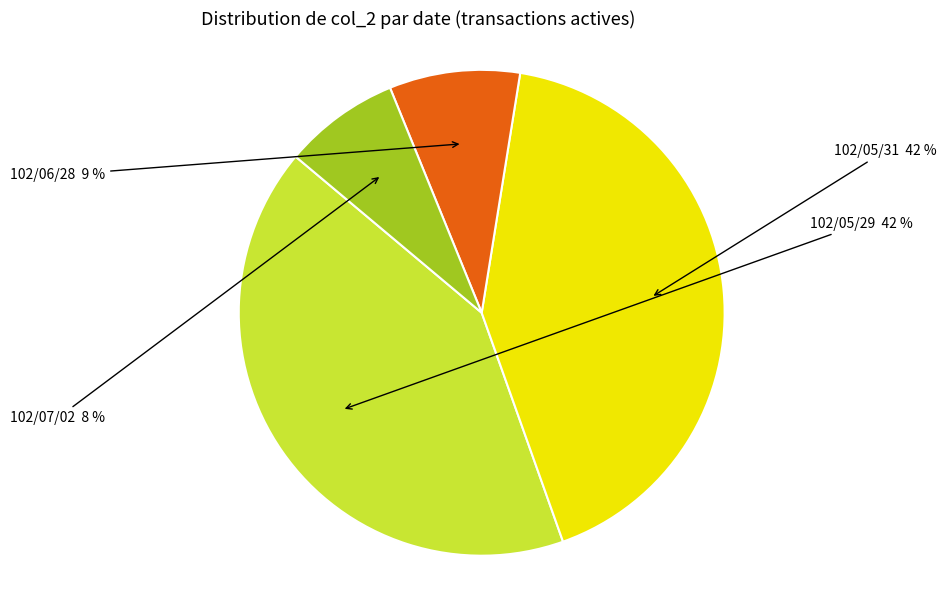

To the nearest percent, what is the difference between the largest and smallest slice percentages?

34%